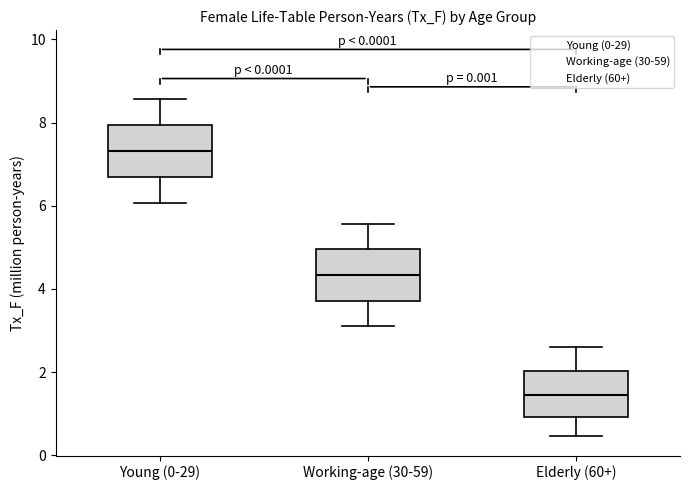

Which box's median line is the lowest?

Elderly (60+)